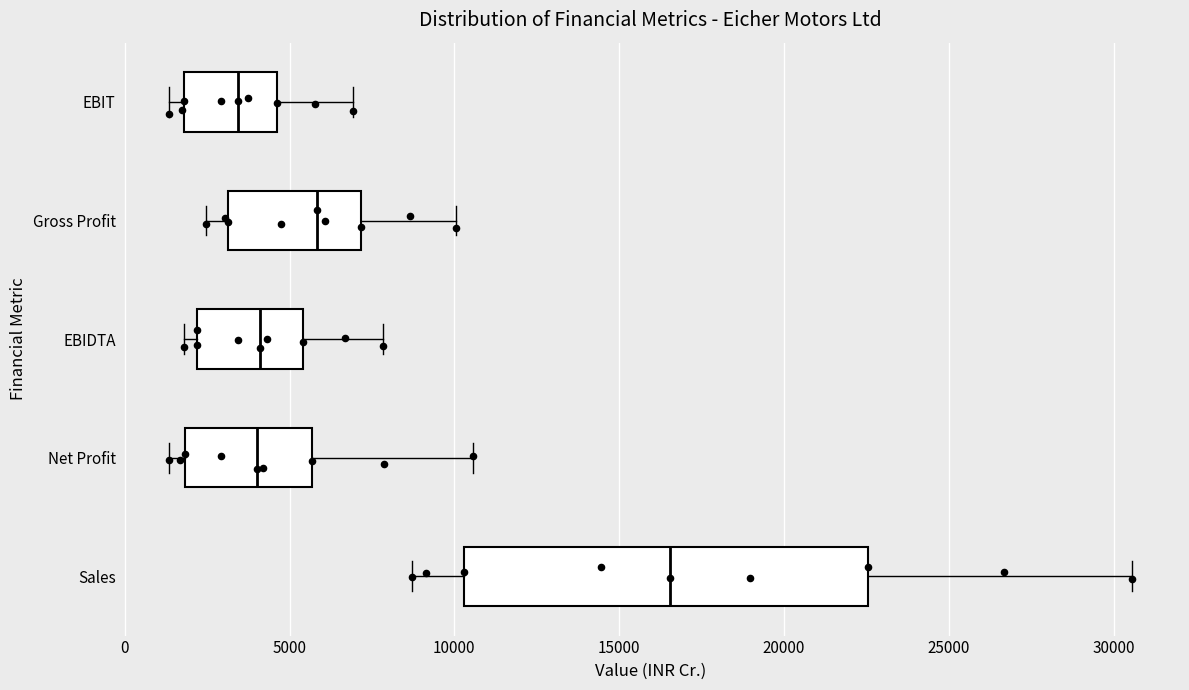

Which box's median line is the furthest to the right?

Sales